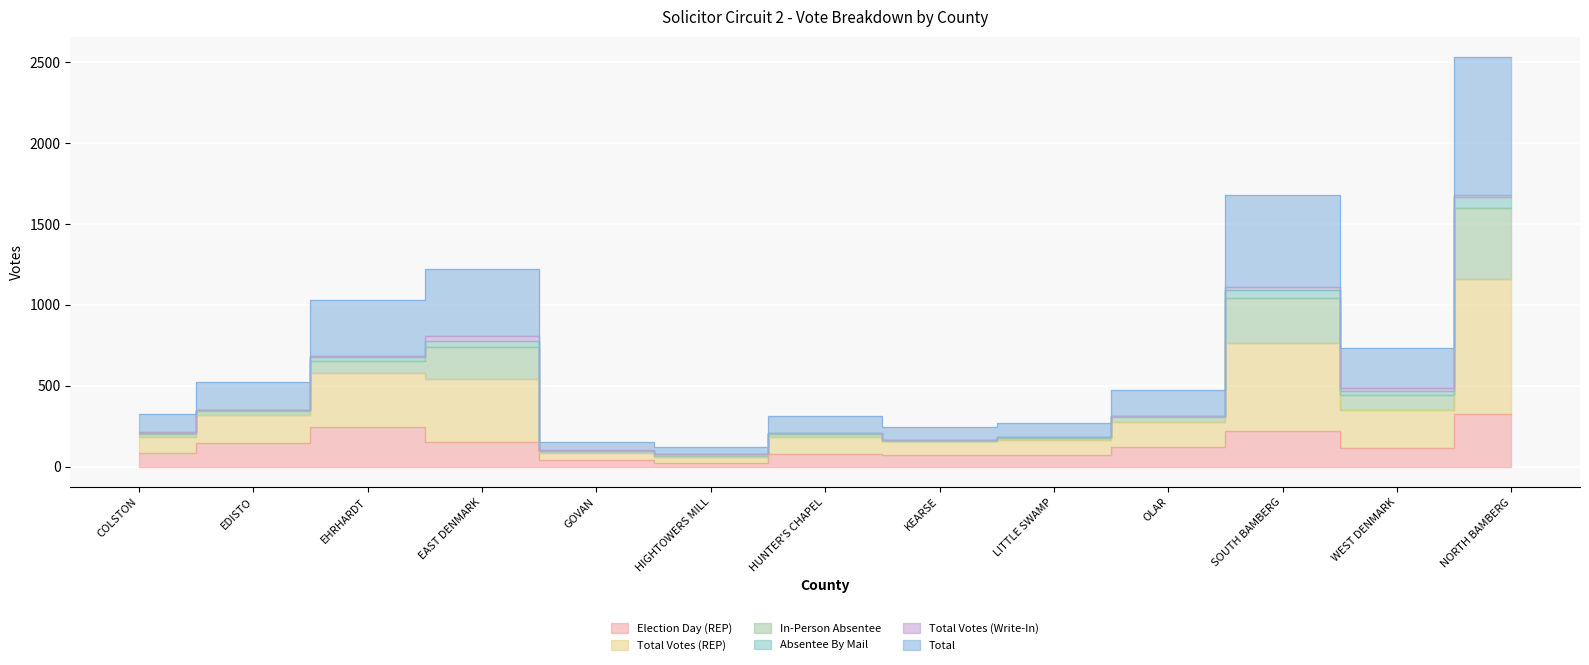

What is the maximum value shown in the chart?

2530